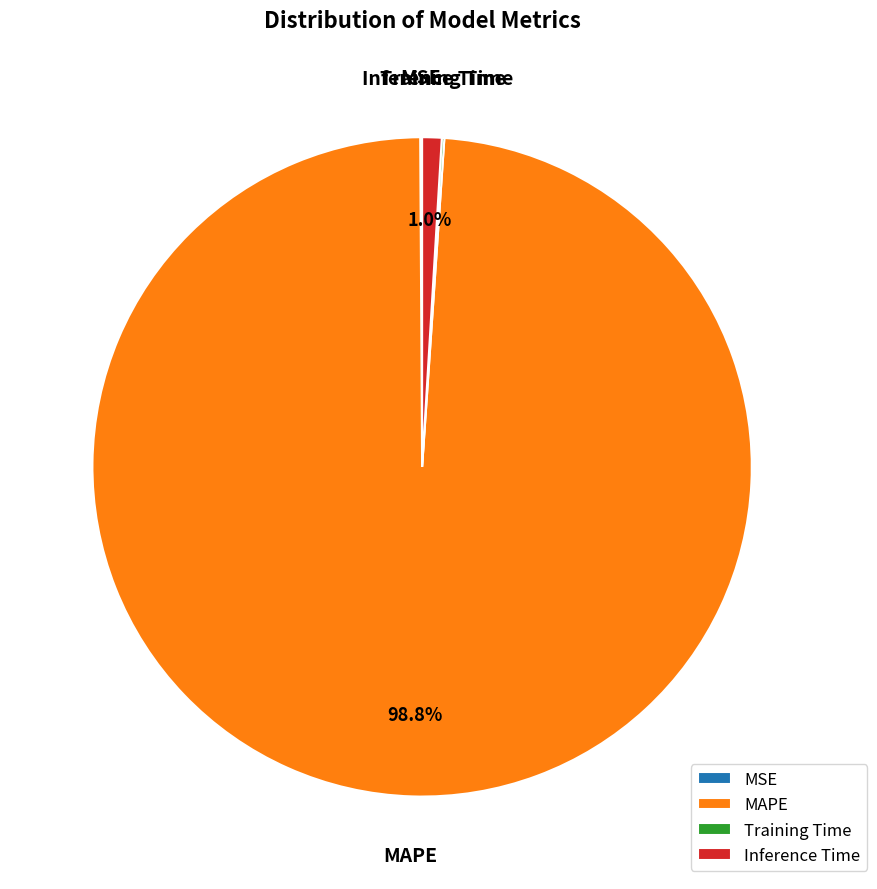

What percentage is the Inference Time slice, to the nearest percent?

1%